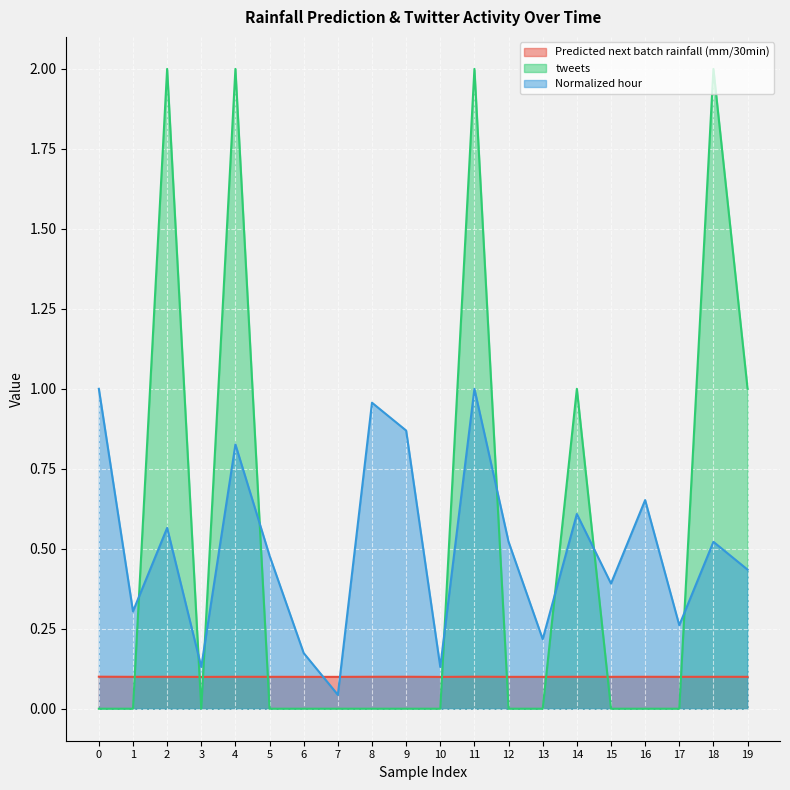

Where is the first local minimum for Normalized hour?

1